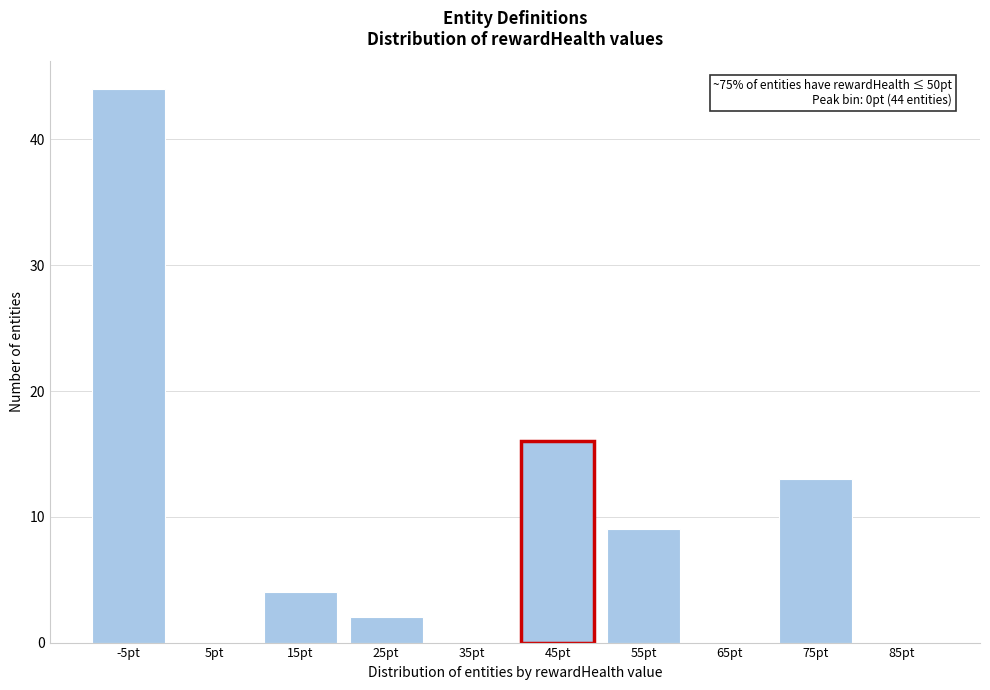

Reading right to left, what are all the values shown in this chart?

85pt=0	75pt=13	65pt=0	55pt=9	45pt=16	35pt=0	25pt=2	15pt=4	5pt=0	-5pt=44